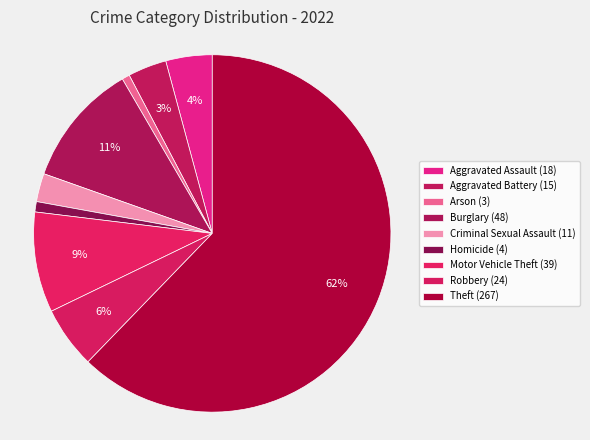

How many slices are in this pie chart?

9